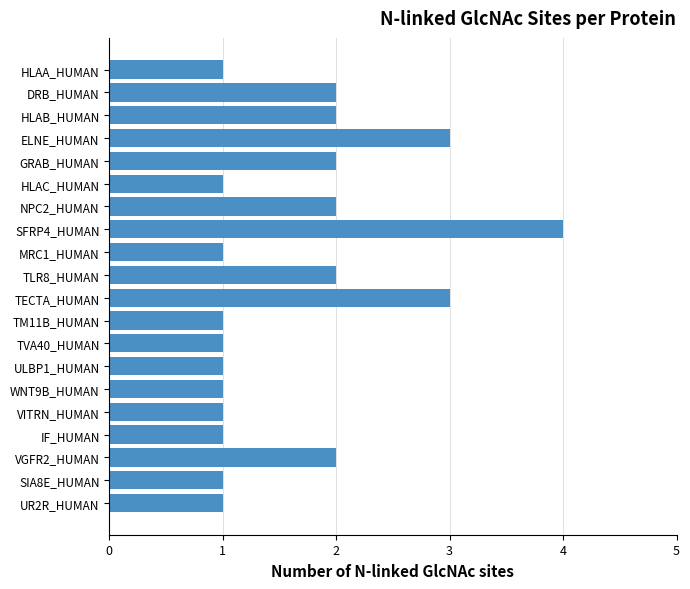

How many bars are there in total?

20